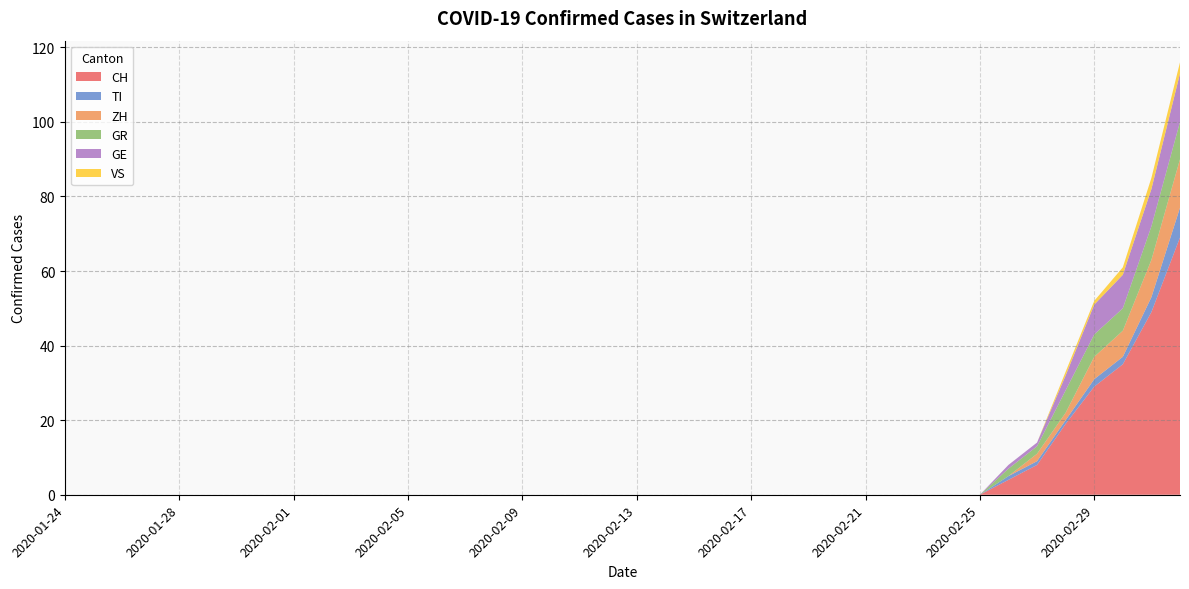

Reading left to right, list all the values displayed in this chart.

CH: 2020-01-24=0	2020-01-25=0	2020-01-26=0	2020-01-27=0	2020-01-28=0	2020-01-29=0	2020-01-30=0	2020-01-31=0	2020-02-01=0	2020-02-02=0	2020-02-03=0	2020-02-04=0	2020-02-05=0	2020-02-06=0	2020-02-07=0	2020-02-08=0	2020-02-09=0	2020-02-10=0	2020-02-11=0	2020-02-12=0	2020-02-13=0	2020-02-14=0	2020-02-15=0	2020-02-16=0	2020-02-17=0	2020-02-18=0	2020-02-19=0	2020-02-20=0	2020-02-21=0	2020-02-22=0	2020-02-23=0	2020-02-24=0	2020-02-25=0	2020-02-26=4	2020-02-27=8	2020-02-28=19	2020-02-29=29	2020-03-01=35	2020-03-02=49	2020-03-03=69
TI: 2020-01-24=0	2020-01-25=0	2020-01-26=0	2020-01-27=0	2020-01-28=0	2020-01-29=0	2020-01-30=0	2020-01-31=0	2020-02-01=0	2020-02-02=0	2020-02-03=0	2020-02-04=0	2020-02-05=0	2020-02-06=0	2020-02-07=0	2020-02-08=0	2020-02-09=0	2020-02-10=0	2020-02-11=0	2020-02-12=0	2020-02-13=0	2020-02-14=0	2020-02-15=0	2020-02-16=0	2020-02-17=0	2020-02-18=0	2020-02-19=0	2020-02-20=0	2020-02-21=0	2020-02-22=0	2020-02-23=0	2020-02-24=0	2020-02-25=0	2020-02-26=1	2020-02-27=1	2020-02-28=1	2020-02-29=2	2020-03-01=2	2020-03-02=4	2020-03-03=8
ZH: 2020-01-24=0	2020-01-25=0	2020-01-26=0	2020-01-27=0	2020-01-28=0	2020-01-29=0	2020-01-30=0	2020-01-31=0	2020-02-01=0	2020-02-02=0	2020-02-03=0	2020-02-04=0	2020-02-05=0	2020-02-06=0	2020-02-07=0	2020-02-08=0	2020-02-09=0	2020-02-10=0	2020-02-11=0	2020-02-12=0	2020-02-13=0	2020-02-14=0	2020-02-15=0	2020-02-16=0	2020-02-17=0	2020-02-18=0	2020-02-19=0	2020-02-20=0	2020-02-21=0	2020-02-22=0	2020-02-23=0	2020-02-24=0	2020-02-25=0	2020-02-26=0	2020-02-27=2	2020-02-28=2	2020-02-29=6	2020-03-01=7	2020-03-02=10	2020-03-03=13
GR: 2020-01-24=0	2020-01-25=0	2020-01-26=0	2020-01-27=0	2020-01-28=0	2020-01-29=0	2020-01-30=0	2020-01-31=0	2020-02-01=0	2020-02-02=0	2020-02-03=0	2020-02-04=0	2020-02-05=0	2020-02-06=0	2020-02-07=0	2020-02-08=0	2020-02-09=0	2020-02-10=0	2020-02-11=0	2020-02-12=0	2020-02-13=0	2020-02-14=0	2020-02-15=0	2020-02-16=0	2020-02-17=0	2020-02-18=0	2020-02-19=0	2020-02-20=0	2020-02-21=0	2020-02-22=0	2020-02-23=0	2020-02-24=0	2020-02-25=0	2020-02-26=2	2020-02-27=2	2020-02-28=6	2020-02-29=6	2020-03-01=6	2020-03-02=9	2020-03-03=10
GE: 2020-01-24=0	2020-01-25=0	2020-01-26=0	2020-01-27=0	2020-01-28=0	2020-01-29=0	2020-01-30=0	2020-01-31=0	2020-02-01=0	2020-02-02=0	2020-02-03=0	2020-02-04=0	2020-02-05=0	2020-02-06=0	2020-02-07=0	2020-02-08=0	2020-02-09=0	2020-02-10=0	2020-02-11=0	2020-02-12=0	2020-02-13=0	2020-02-14=0	2020-02-15=0	2020-02-16=0	2020-02-17=0	2020-02-18=0	2020-02-19=0	2020-02-20=0	2020-02-21=0	2020-02-22=0	2020-02-23=0	2020-02-24=0	2020-02-25=0	2020-02-26=1	2020-02-27=1	2020-02-28=4	2020-02-29=8	2020-03-01=9	2020-03-02=10	2020-03-03=13
VS: 2020-01-24=0	2020-01-25=0	2020-01-26=0	2020-01-27=0	2020-01-28=0	2020-01-29=0	2020-01-30=0	2020-01-31=0	2020-02-01=0	2020-02-02=0	2020-02-03=0	2020-02-04=0	2020-02-05=0	2020-02-06=0	2020-02-07=0	2020-02-08=0	2020-02-09=0	2020-02-10=0	2020-02-11=0	2020-02-12=0	2020-02-13=0	2020-02-14=0	2020-02-15=0	2020-02-16=0	2020-02-17=0	2020-02-18=0	2020-02-19=0	2020-02-20=0	2020-02-21=0	2020-02-22=0	2020-02-23=0	2020-02-24=0	2020-02-25=0	2020-02-26=0	2020-02-27=0	2020-02-28=1	2020-02-29=1	2020-03-01=2	2020-03-02=3	2020-03-03=3